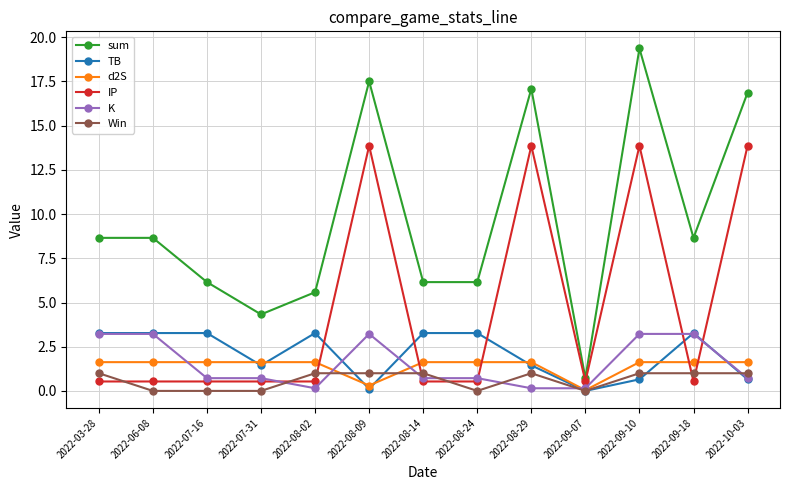

At how many categories does at least one series exceed 4?

12